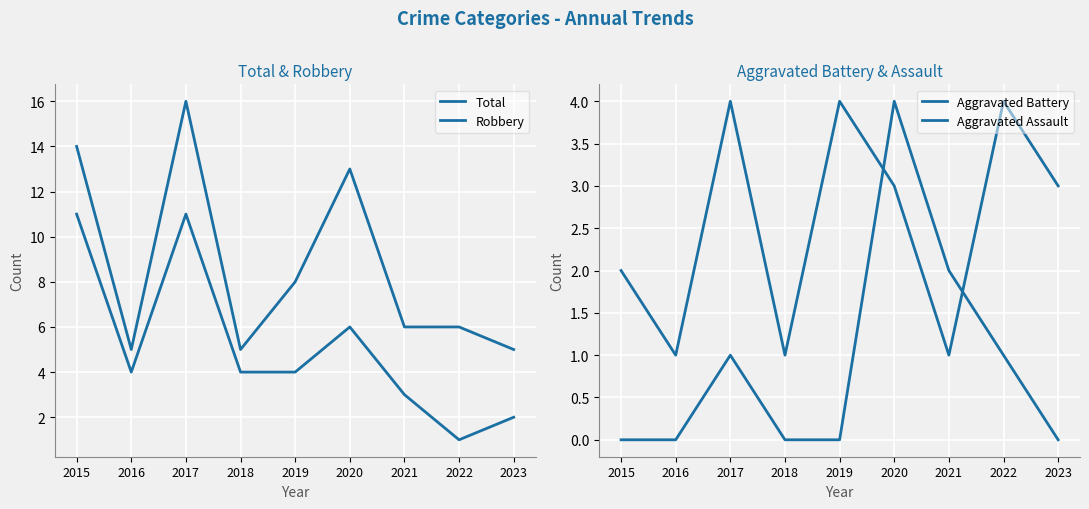

At how many categories does at least one series exceed 8?

3